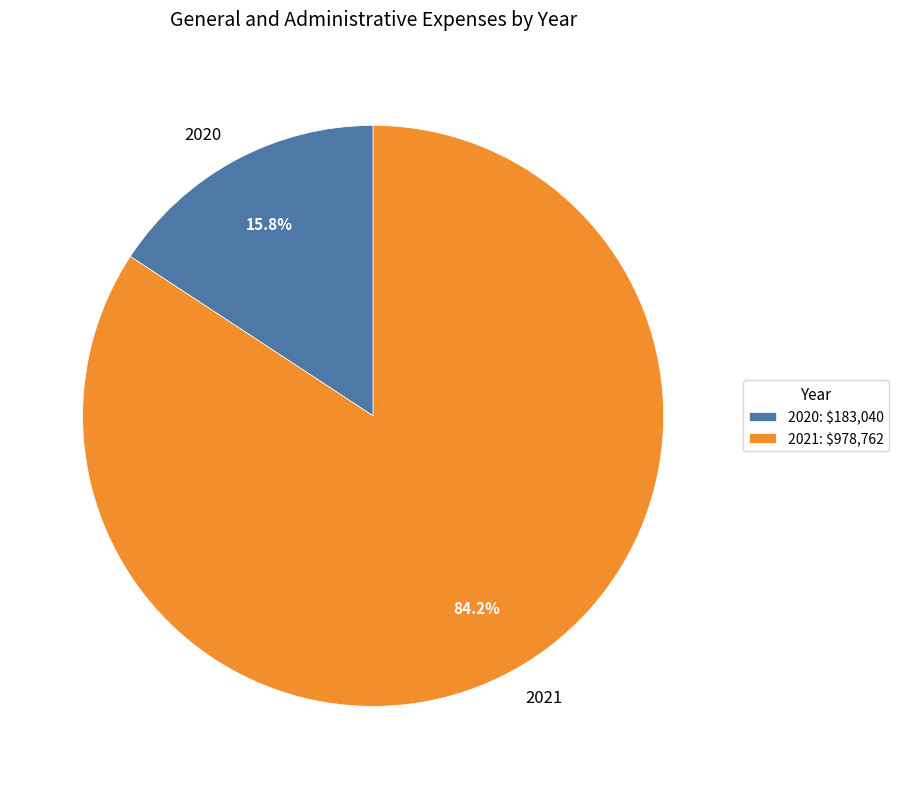

Is 2021 the majority of the pie?

Yes